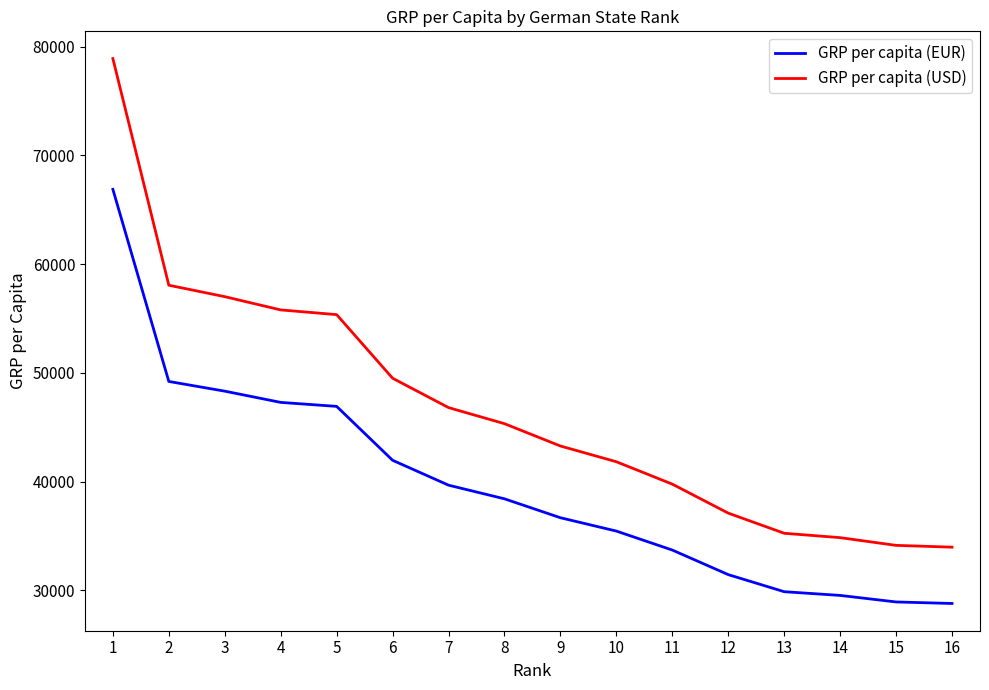

Which series has the widest spread of values?

GRP per capita (USD)